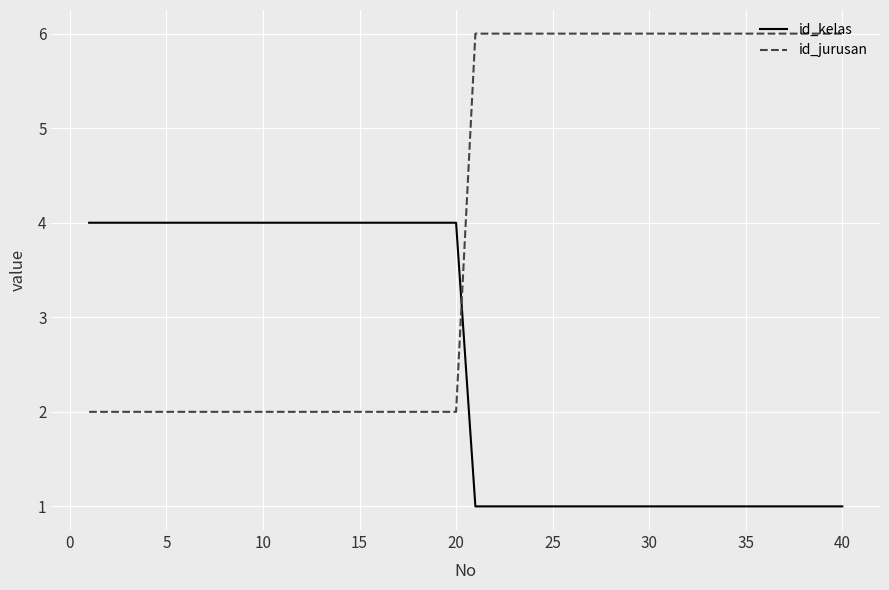

What is the difference between the maximum and minimum values in the id_kelas series?

3